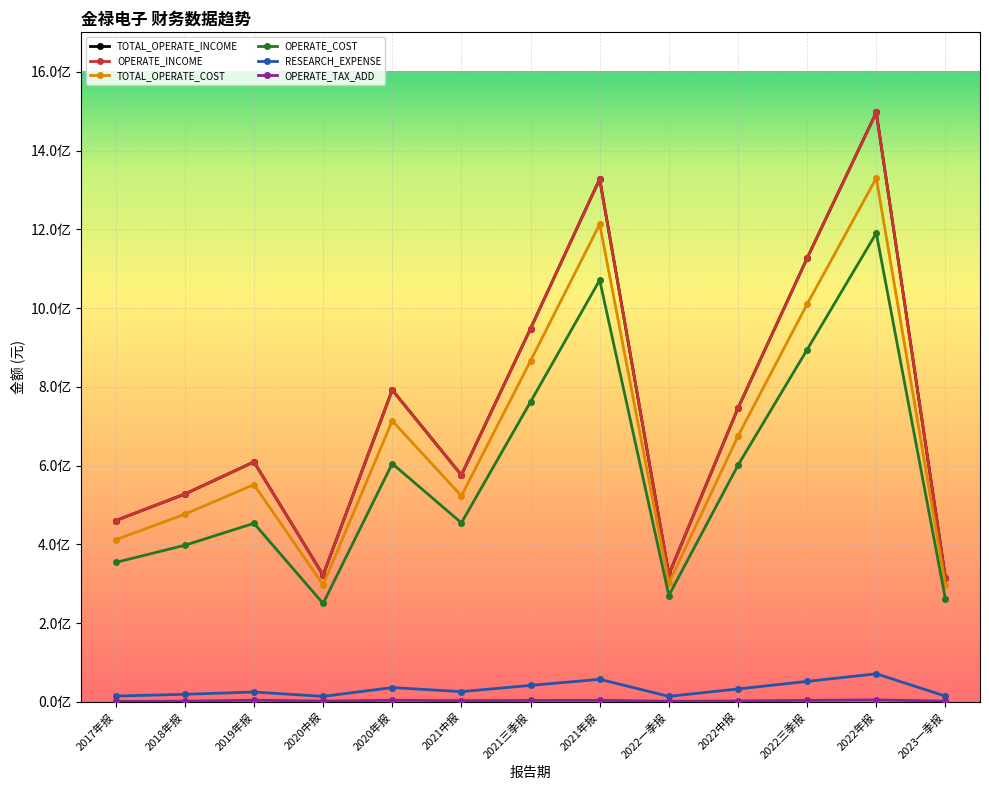

What position from the right is 2020年报?

9